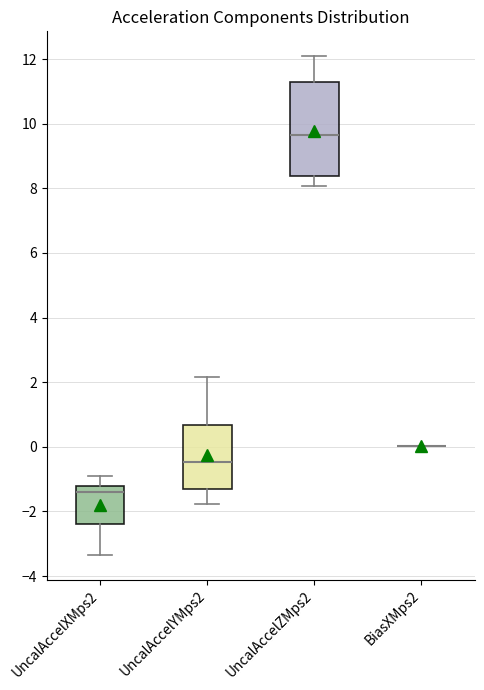

Reading left to right, read every box against the y-axis: the position of its median line, the range the box covers, and the ends of its whiskers. The values are not printed on the chart, so give them approximately, as read against the axis.

UncalAccelXMps2: median -1.4, box -2.4 to -1.2, whiskers -3.4 to -1.0
UncalAccelYMps2: median -0.4, box -1.4 to 0.6, whiskers -1.8 to 2.2
UncalAccelZMps2: median 9.6, box 8.4 to 11.4, whiskers 8.0 to 12.0
BiasXMps2: box collapsed to a line at 0.0, whiskers 0.0 to 0.0